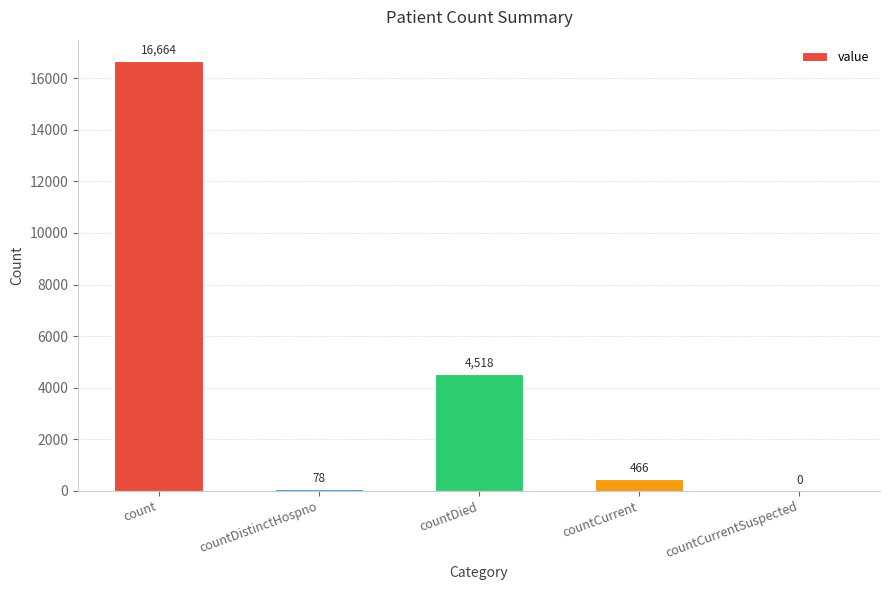

Is it true that the value at countCurrentSuspected is -9350?

False